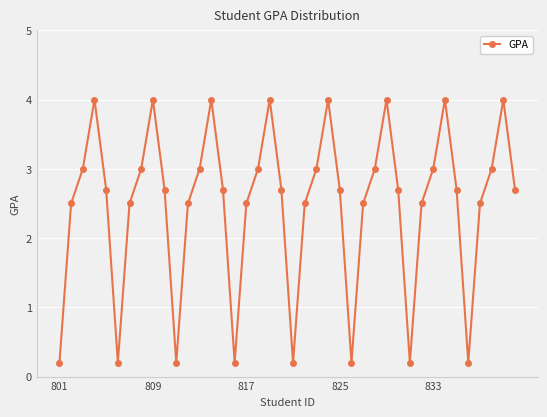

What is the average value?

2.5